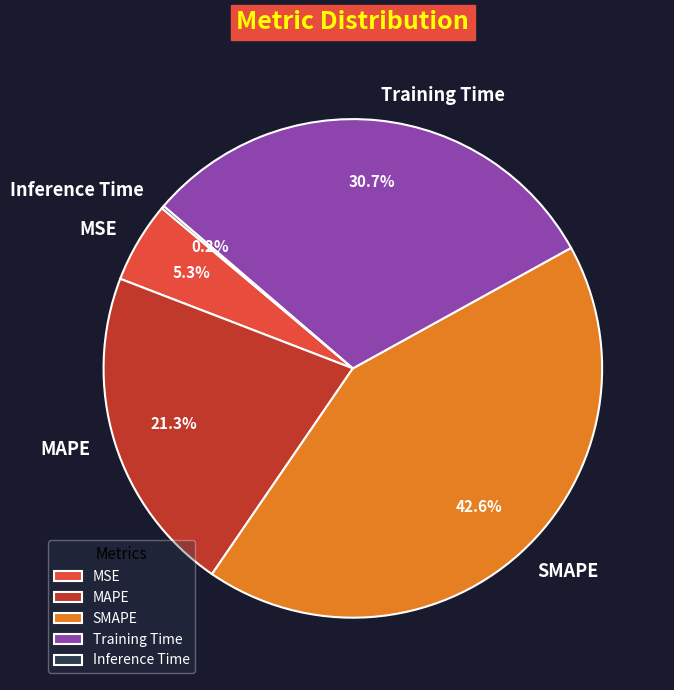

Do SMAPE and Training Time together represent more than half of the pie?

Yes